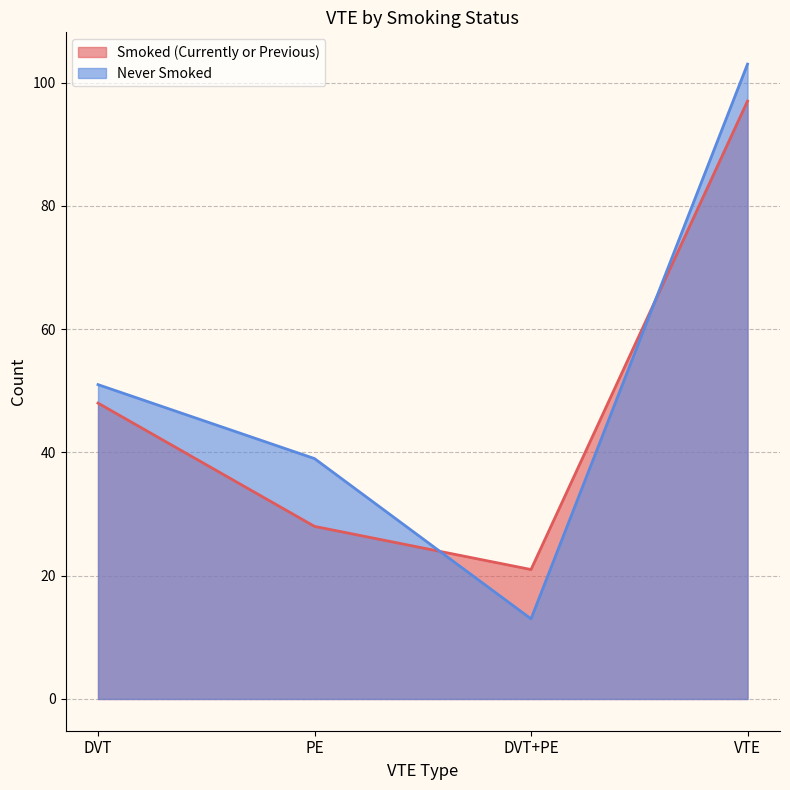

True or false: Never Smoked has more than 0 points higher than both neighbors.

False